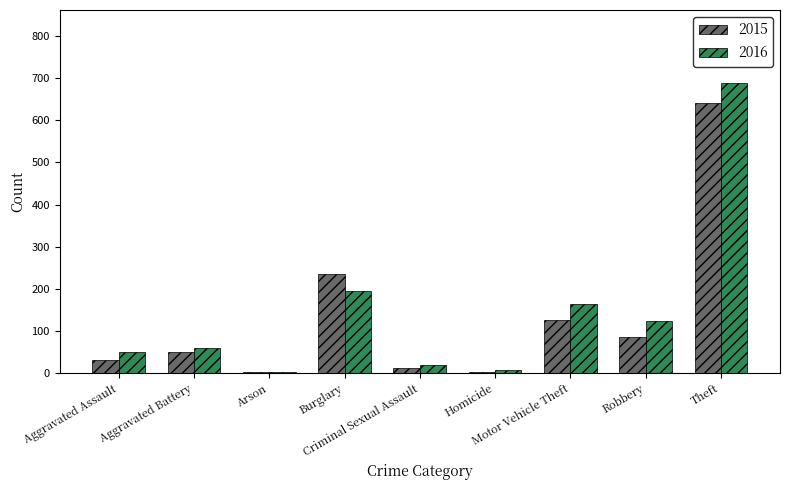

True or false: 2016 has a value of 50 at Aggravated Assault.

True